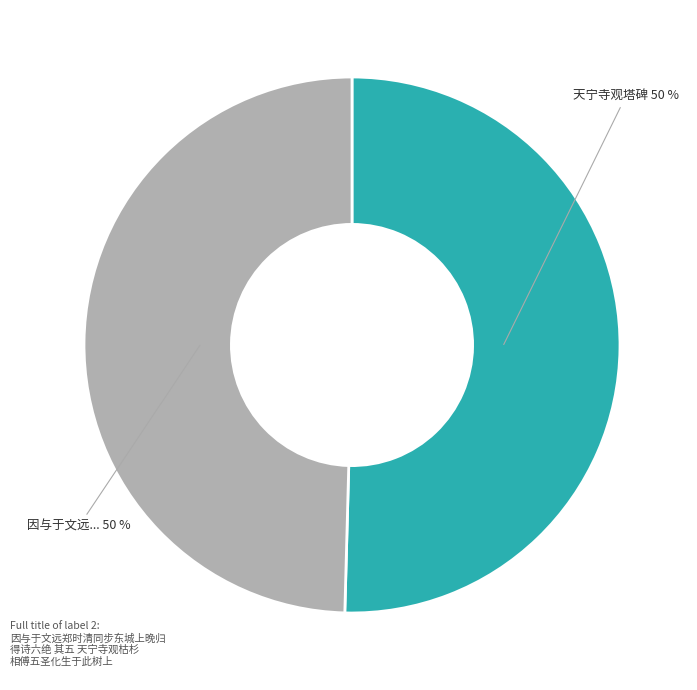

How many slices are in this pie chart?

2